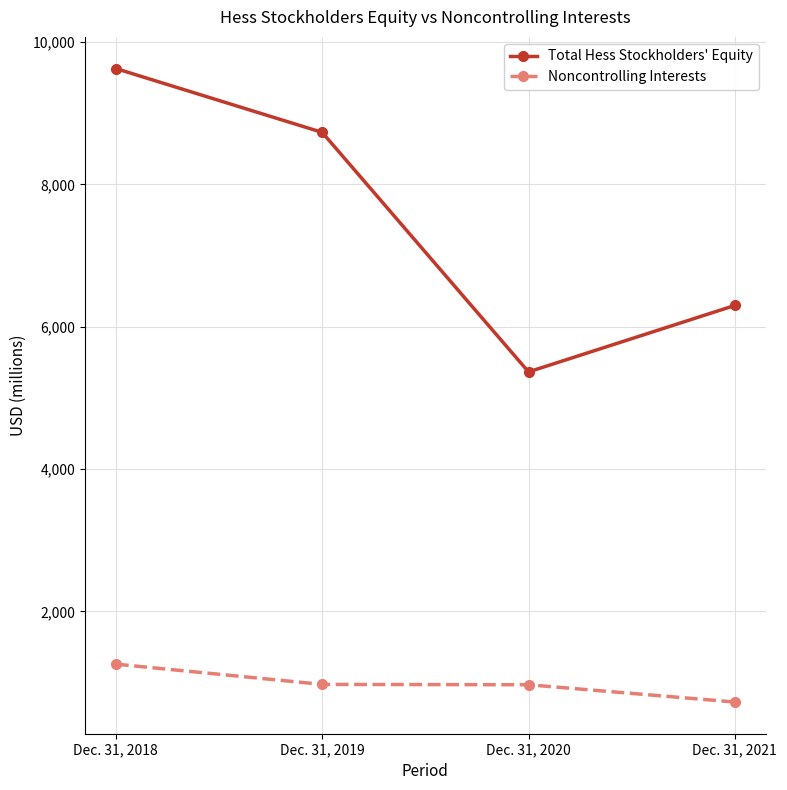

What is the sum of all Total Hess Stockholders' Equity values?

30027